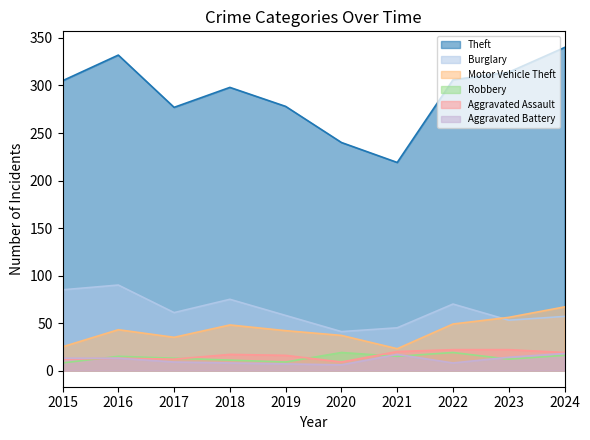

How many values in the Aggravated Battery series are below 13?

5